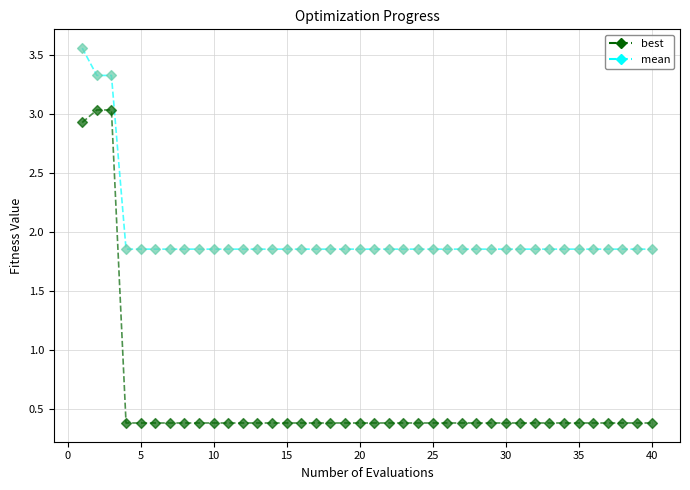

Which series has the widest spread of Y values?

best